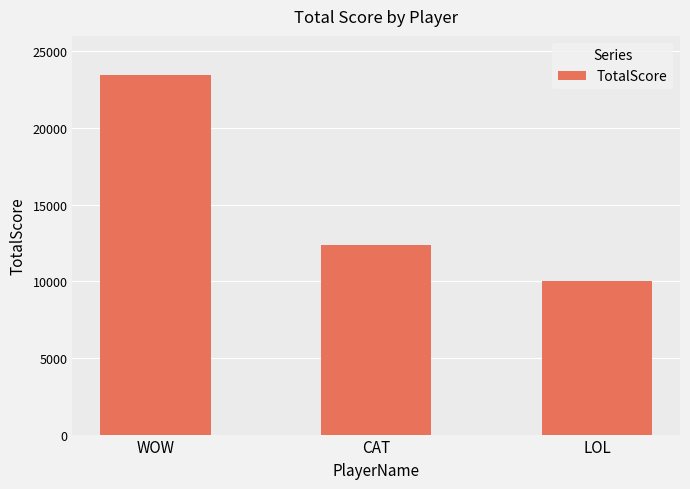

What is the value of the 1st bar from the left?

23456